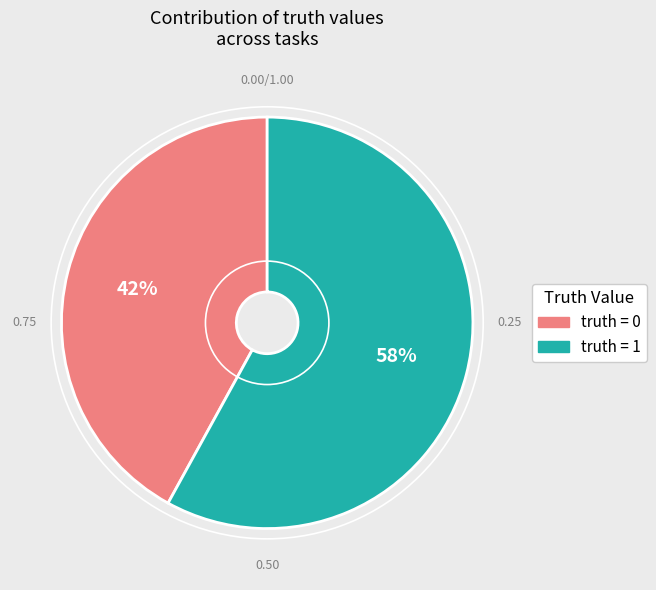

Rank the categories by value from lowest to highest.

truth = 0, truth = 1